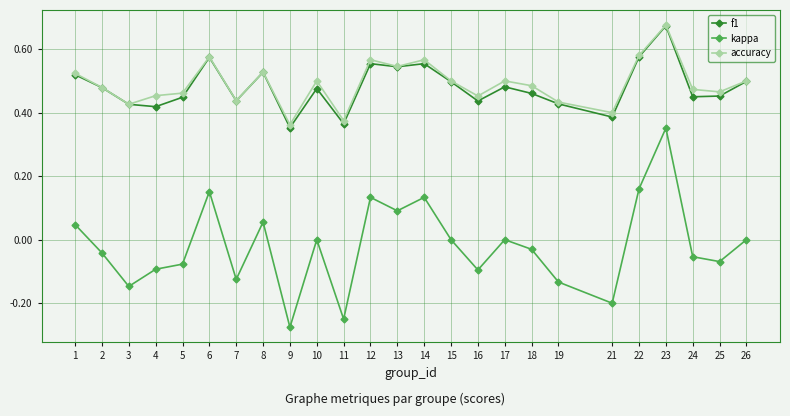

How many lines are shown in the chart?

3